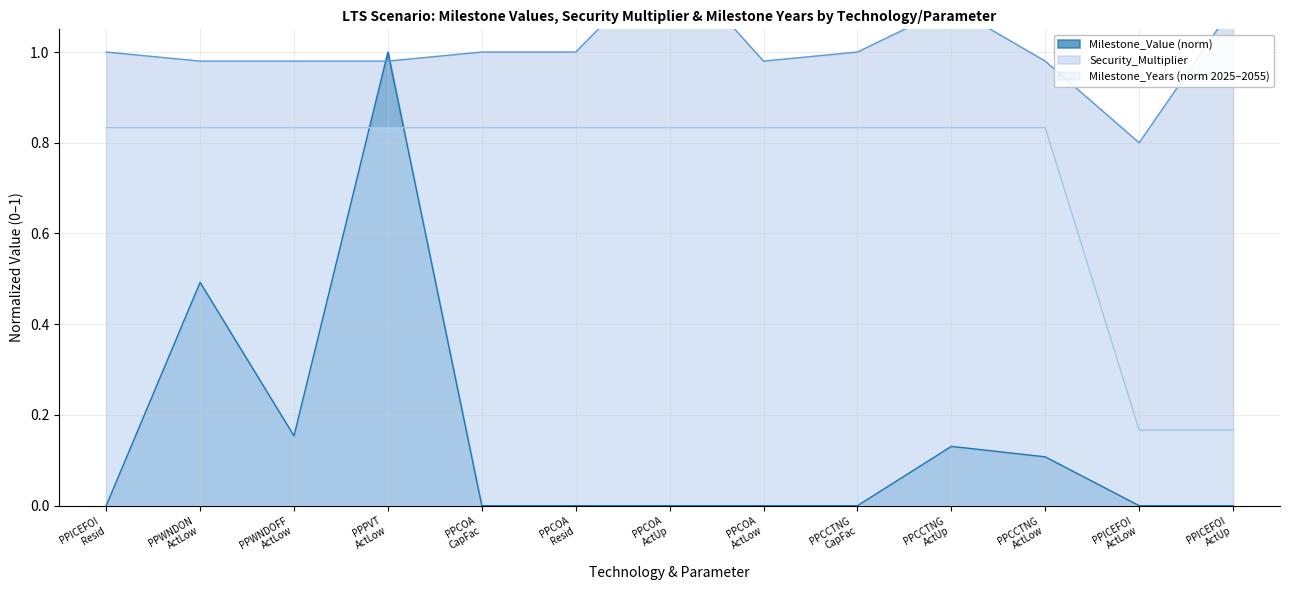

True or false: Milestone_Years (norm 2025–2055) and Milestone_Value (norm) cross at least once.

True